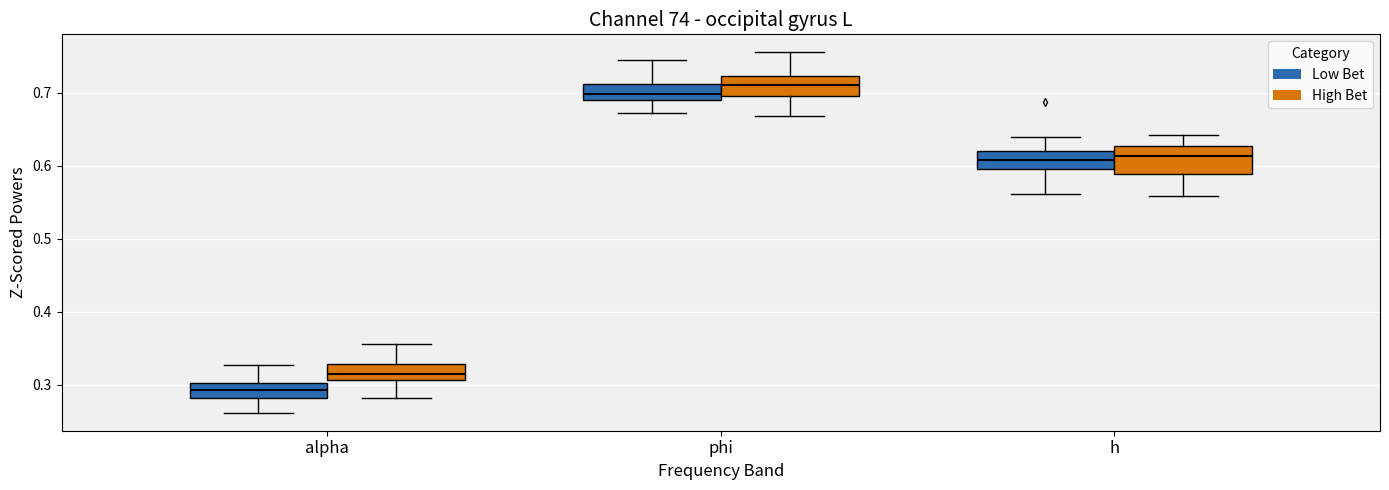

Reading left to right, read every box against the y-axis: the position of its median line, the range the box covers, and the ends of its whiskers. The values are not printed on the chart, so give them approximately, as read against the axis.

alpha (Low Bet): median 0.29, box 0.28 to 0.30, whiskers 0.26 to 0.33
alpha (High Bet): median 0.31 (inside the box), box 0.31 to 0.33, whiskers 0.28 to 0.36
phi (Low Bet): median 0.70, box 0.69 to 0.71, whiskers 0.67 to 0.75
phi (High Bet): median 0.71, box 0.70 to 0.72, whiskers 0.67 to 0.76
h (Low Bet): median 0.61, box 0.60 to 0.62, whiskers 0.56 to 0.64
h (High Bet): median 0.61, box 0.59 to 0.63, whiskers 0.56 to 0.64